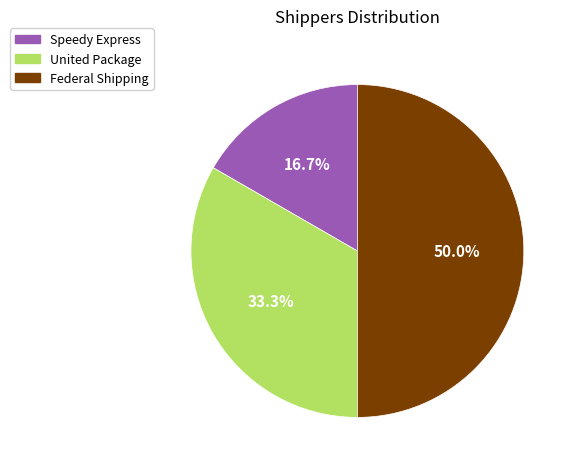

To the nearest percent, what portion does Federal Shipping represent?

50%